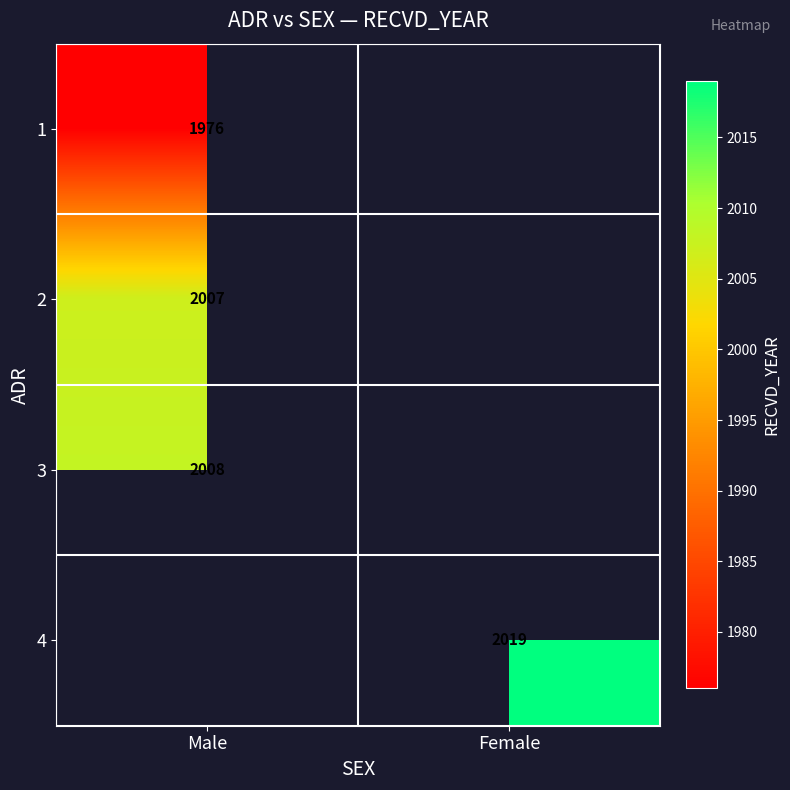

Is the value of 3 at Male greater than the value of 1 at Male?

Yes